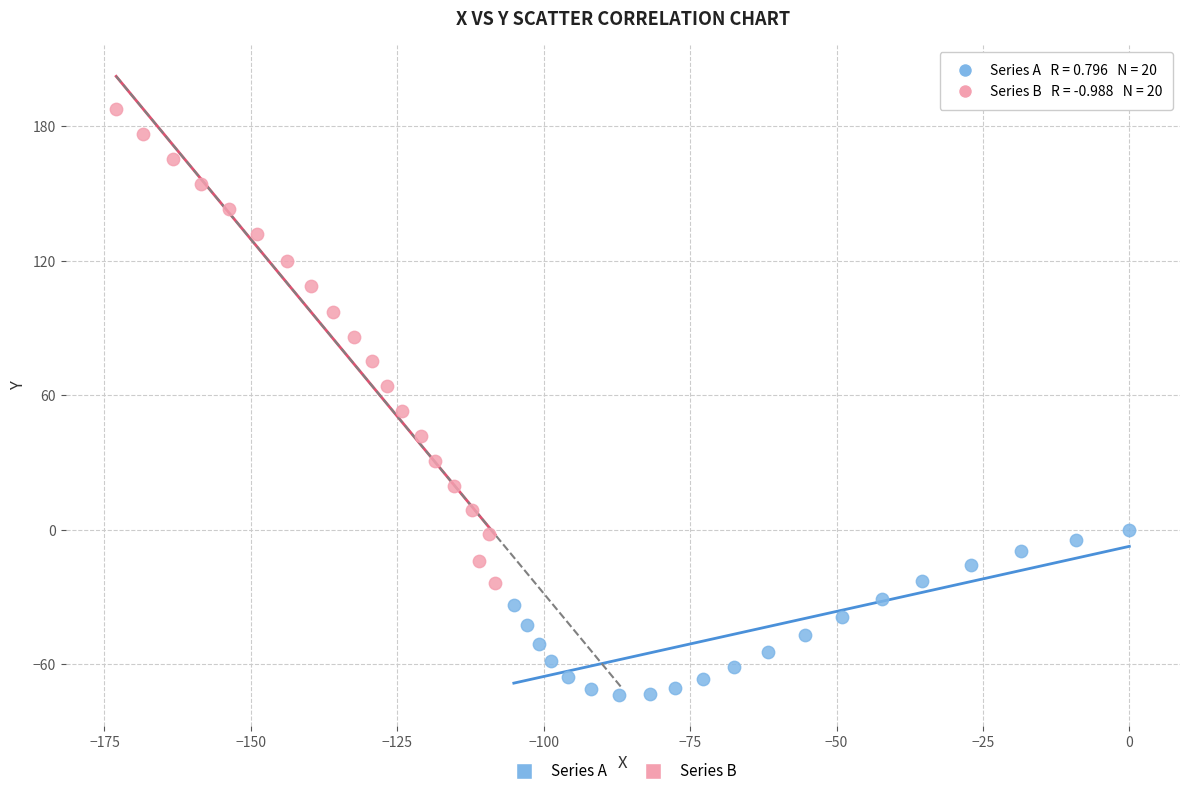

Which series contains the highest Y value?

Series B